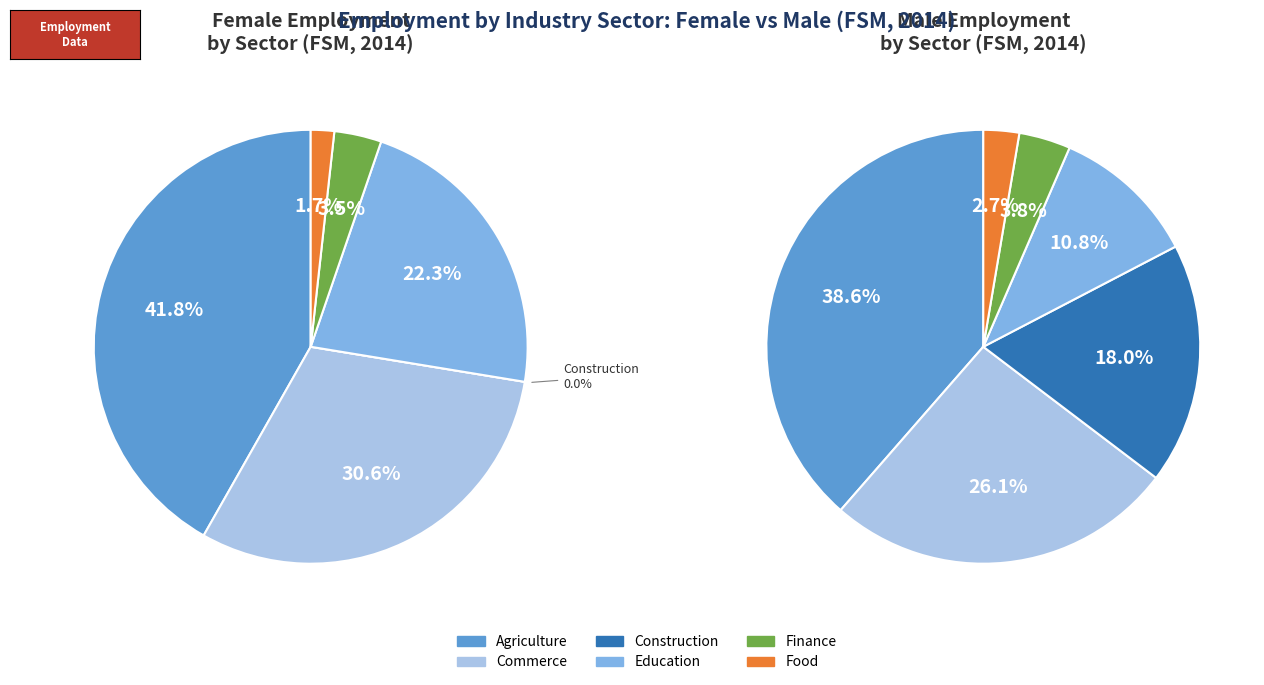

Is there any slice that represents more than half of the pie?

No